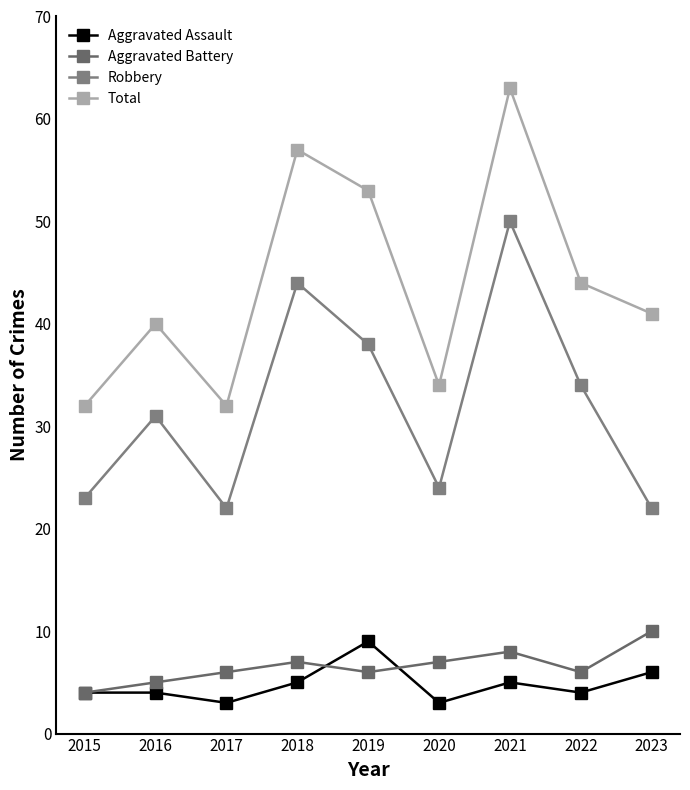

True or false: Aggravated Battery and Robbery cross at least once.

False